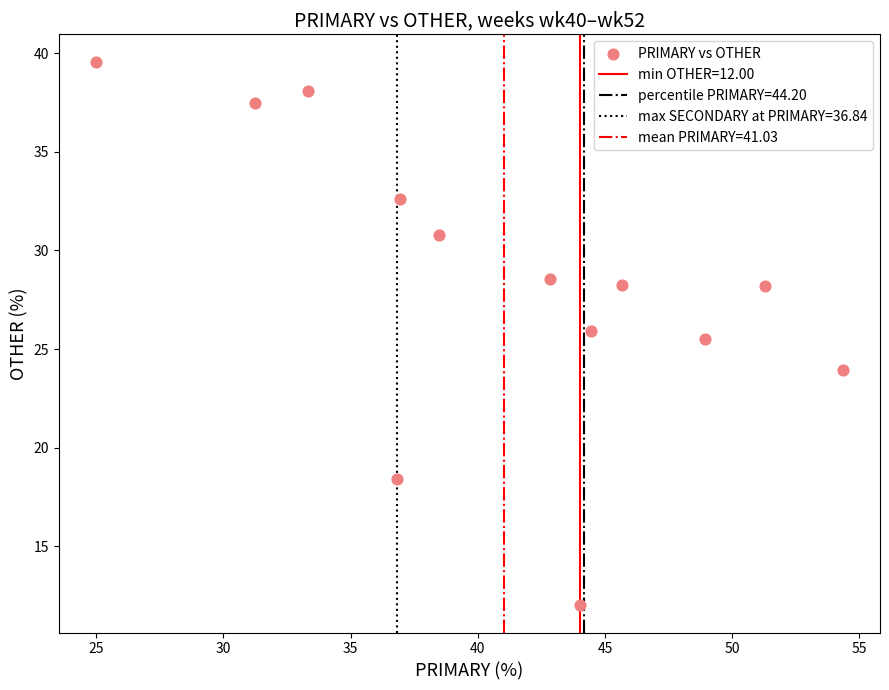

What Y value in the scatter plot is closest to 25?

25.5